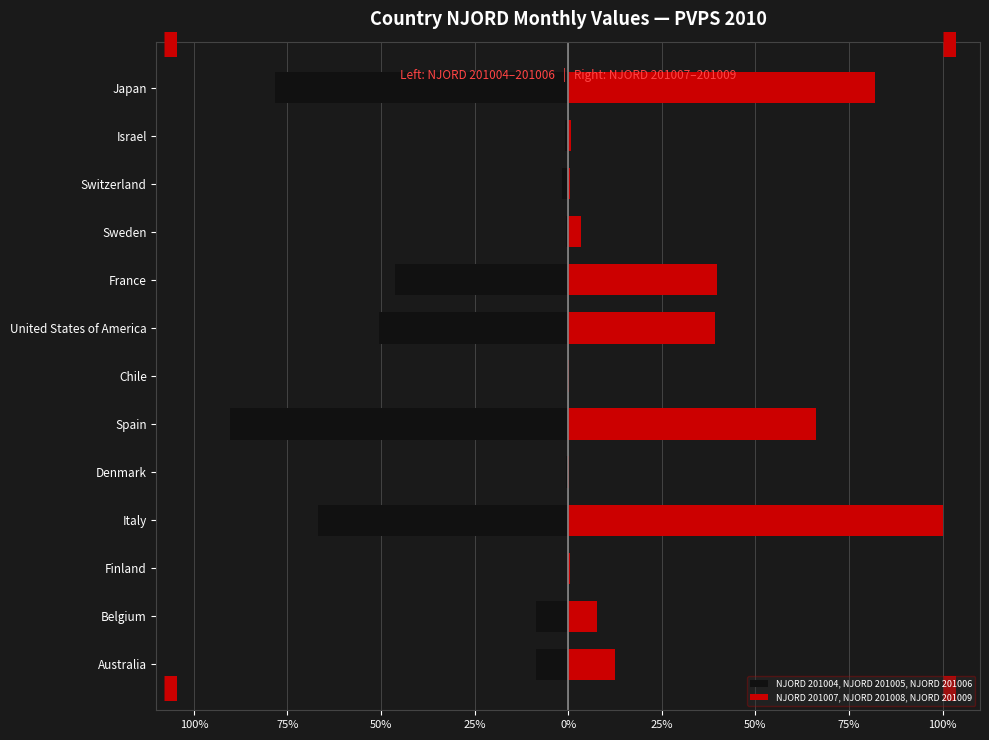

What is the difference between the maximum and minimum values in the NJORD 201007, NJORD 201008, NJORD 201009 series?

99.9